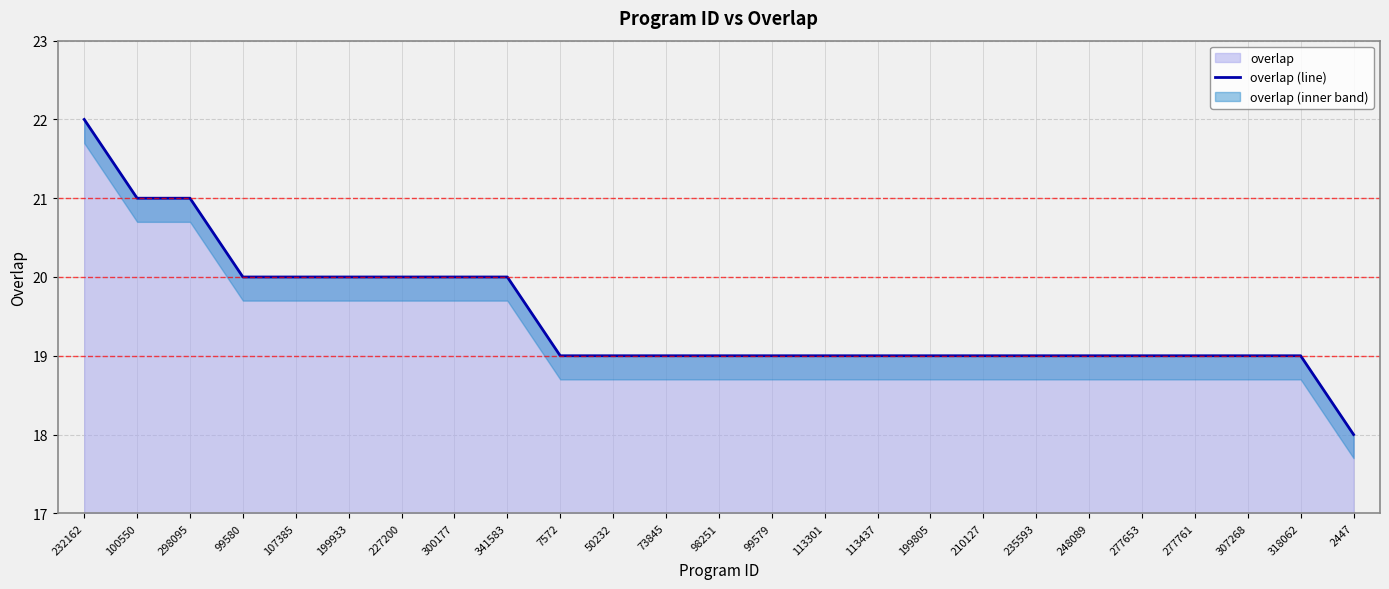

Reading left to right, what are all the values shown in this chart?

232162=22	100550=21	298095=21	99580=20	107385=20	199933=20	227200=20	300177=20	341583=20	7572=19	50232=19	73845=19	98251=19	99579=19	113301=19	113437=19	199805=19	210127=19	235593=19	248089=19	277653=19	277761=19	307268=19	318062=19	2447=18